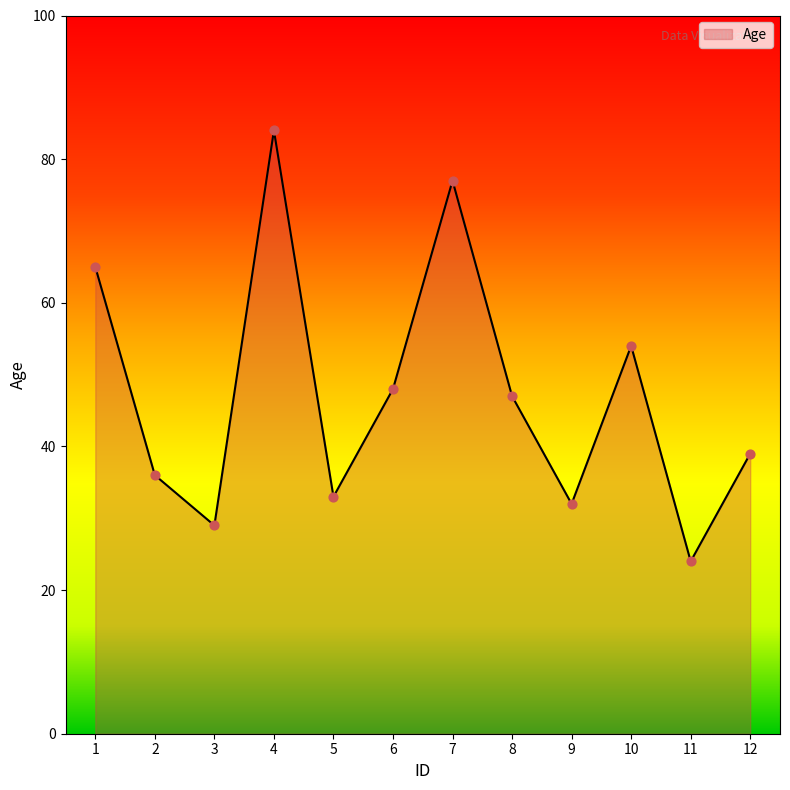

What is the change in value from 11 to 12?

+15